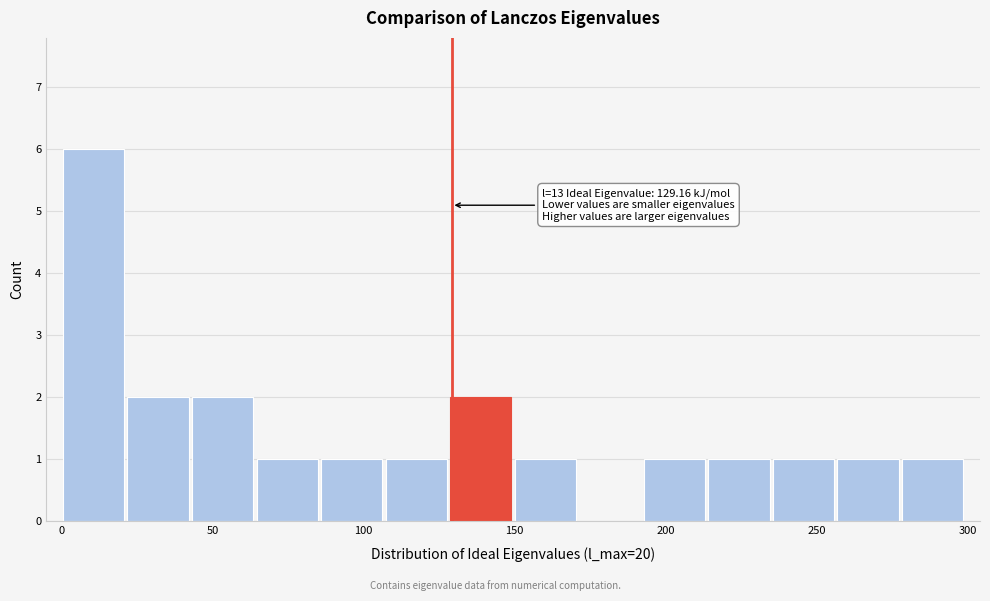

Which range on the x-axis has the tallest bar?

0 to 20